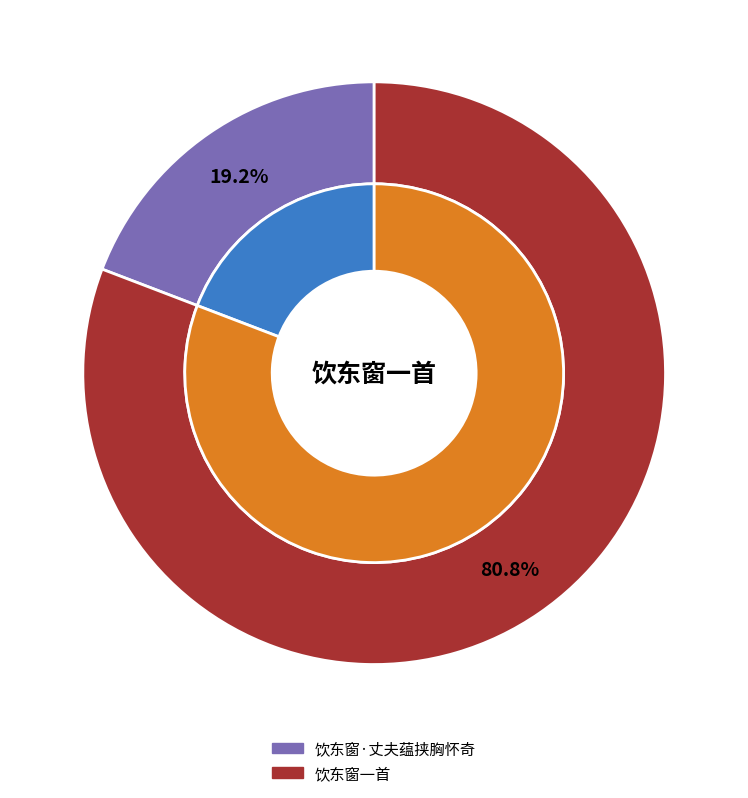

Is it true that 饮东窗一首 is 71% of the pie?

False